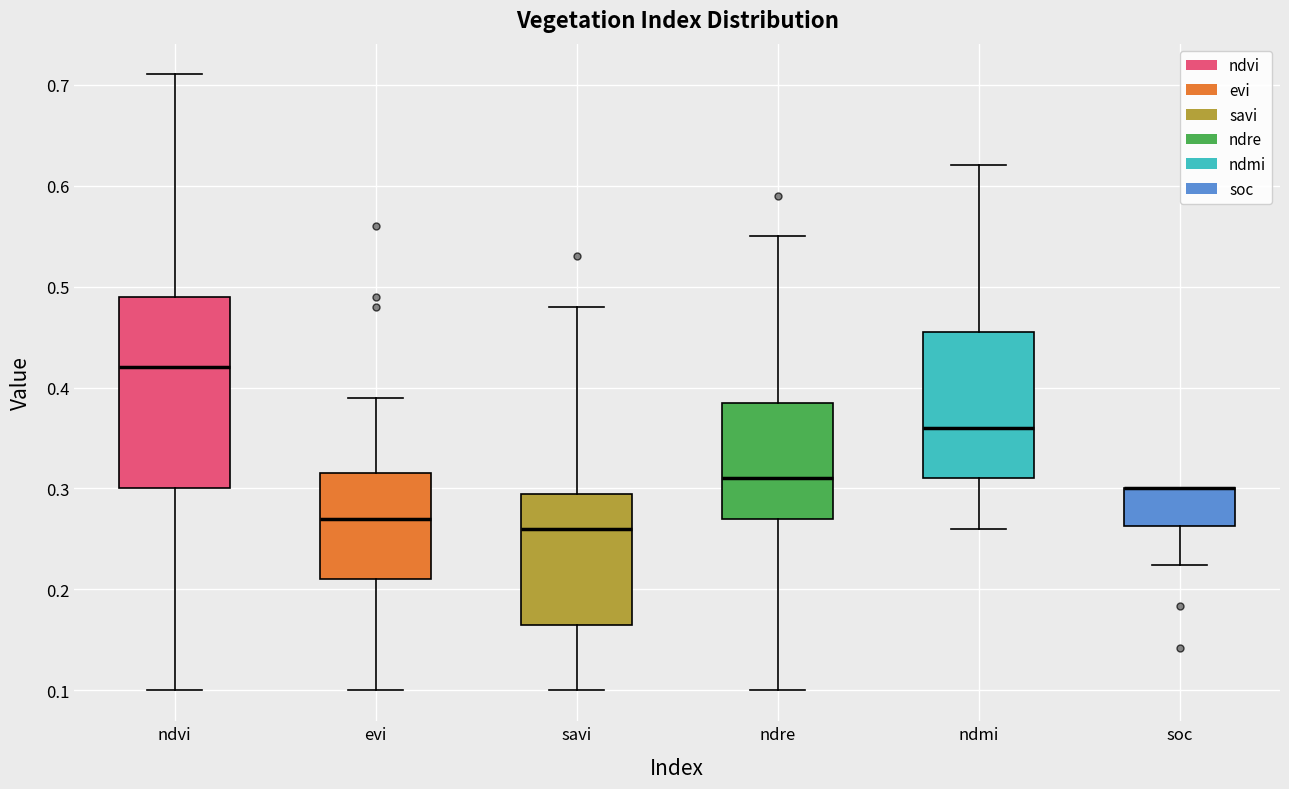

Reading left to right, read every box against the y-axis: the position of its median line, the range the box covers, and the ends of its whiskers. The values are not printed on the chart, so give them approximately, as read against the axis.

ndvi: median 0.42, box 0.30 to 0.49, whiskers 0.10 to 0.71
evi: median 0.27, box 0.21 to 0.32, whiskers 0.10 to 0.39
savi: median 0.26, box 0.17 to 0.30, whiskers 0.10 to 0.48
ndre: median 0.31, box 0.27 to 0.39, whiskers 0.10 to 0.55
ndmi: median 0.36, box 0.31 to 0.46, whiskers 0.26 to 0.62
soc: median 0.30 (drawn on the box's upper edge), box 0.26 to 0.30, whiskers 0.22 to 0.30